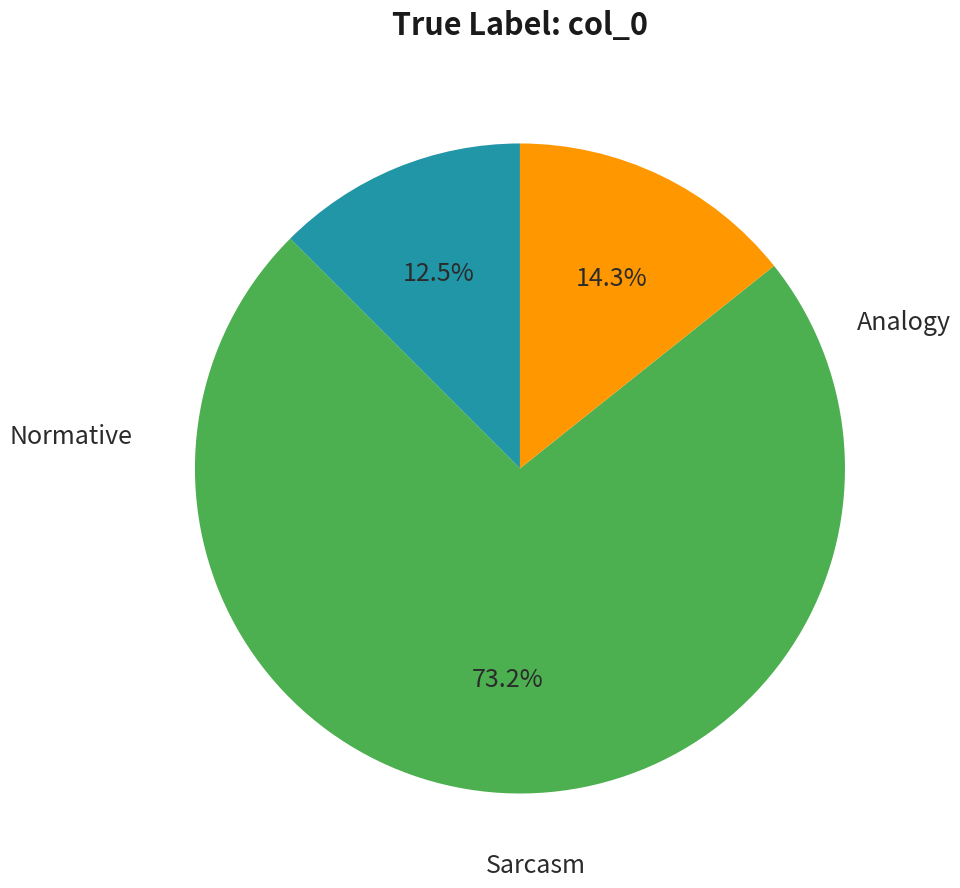

Does any single category account for the majority?

Yes